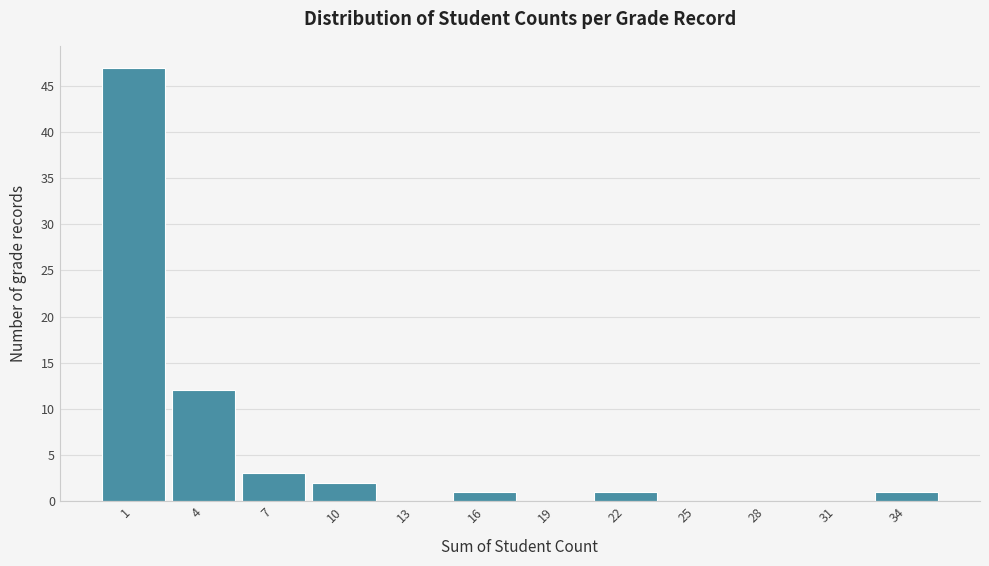

Reading right to left, transcribe all the data shown in this chart.

34=1	31=0	28=0	25=0	22=1	19=0	16=1	13=0	10=2	7=3	4=12	1=47